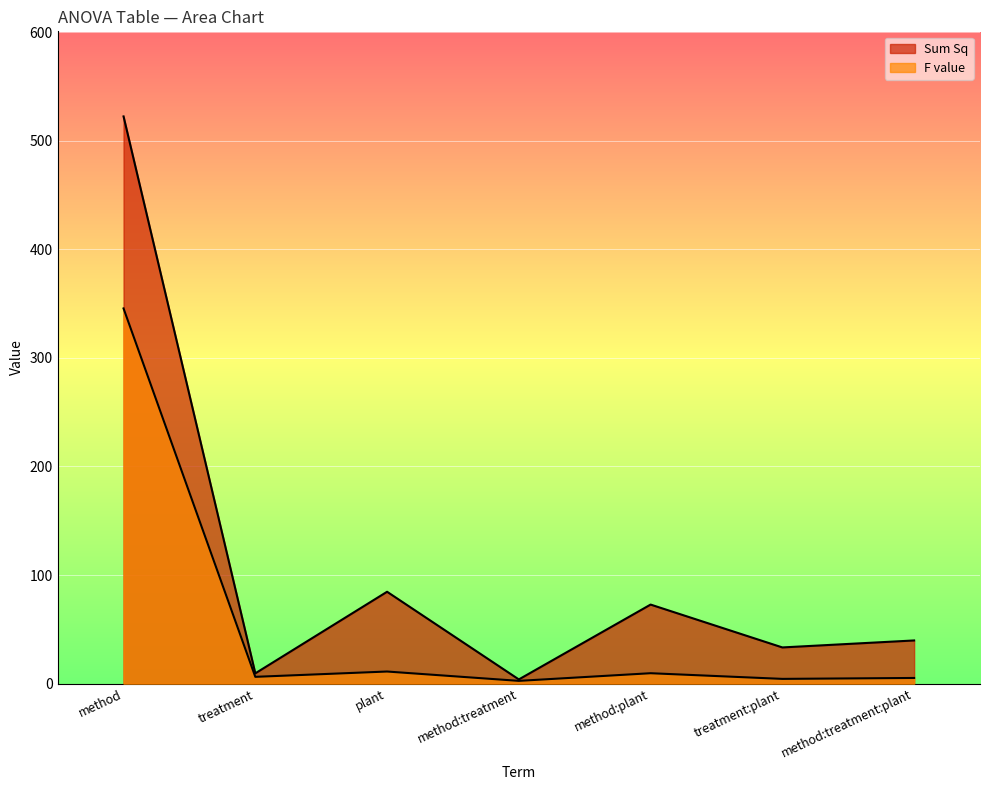

Reading left to right, extract all data points from this chart.

Sum Sq: 522.3	9.5	84.6	3.9	72.8	33.4	39.8
F value: 345.5	6.3	11.2	2.6	9.6	4.4	5.3